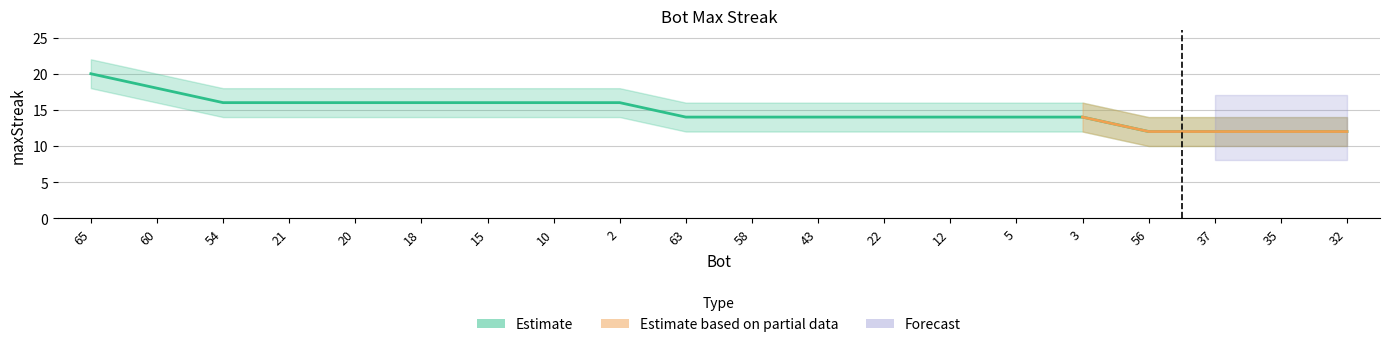

Reading right to left, extract all data points from this chart.

12	12	12	12	14	14	14	14	14	14	14	16	16	16	16	16	16	16	18	20